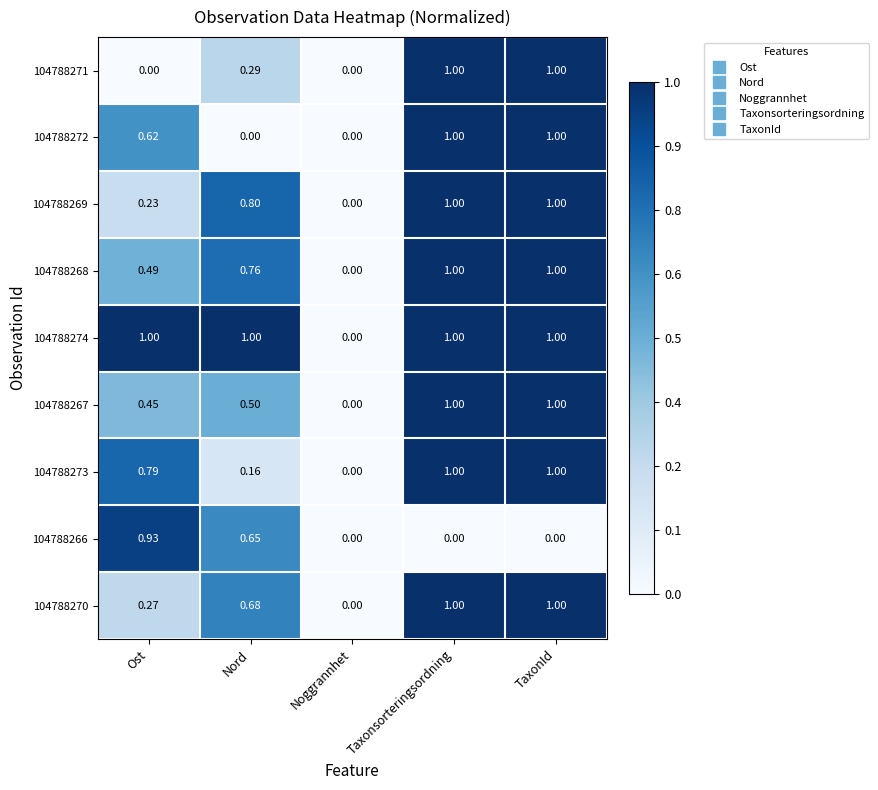

Is the value of 104788269 at Ost greater than the value of 104788273 at Ost?

No